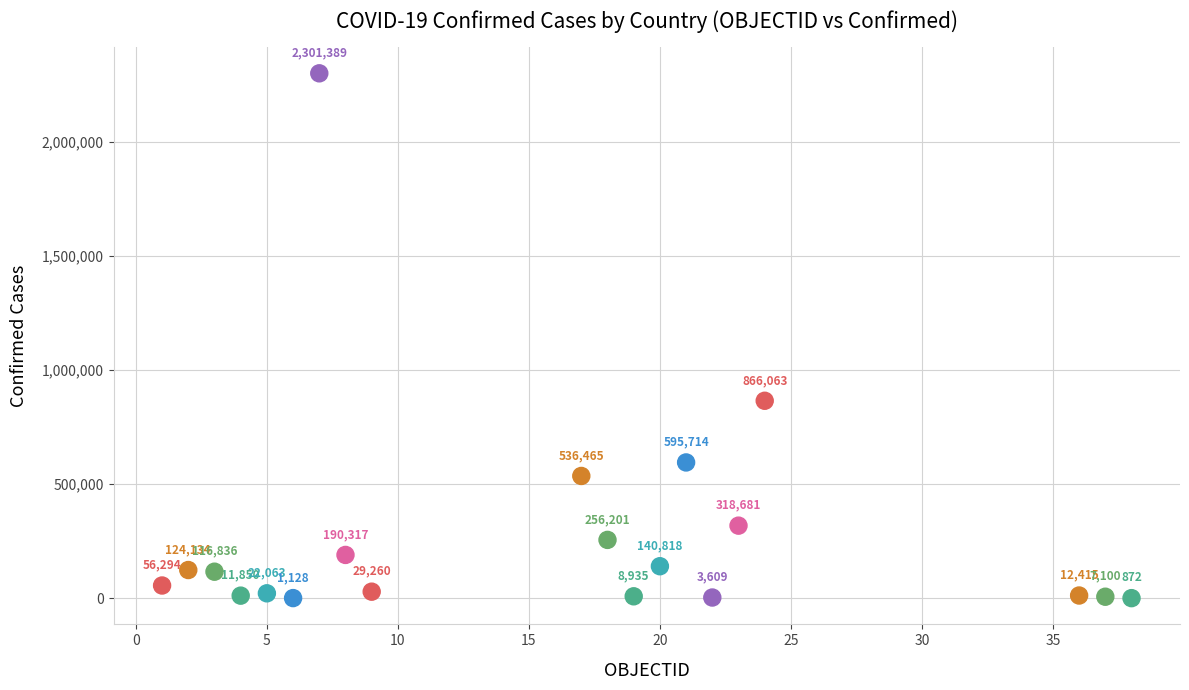

What Y value in the scatter plot is closest to 1151130?

866063